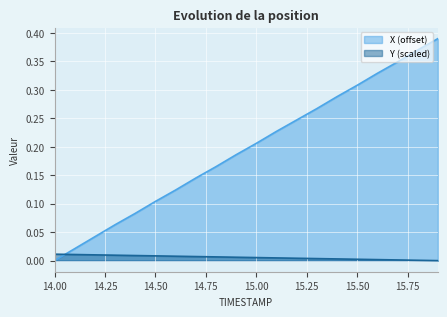

Reading left to right, list all the values displayed in this chart.

X: 14.0=0.0	14.1=0.0	14.2=0.0	14.3=0.1	14.4=0.1	14.5=0.1	14.6=0.1	14.7=0.1	14.8=0.2	14.9=0.2	15.0=0.2	15.1=0.2	15.2=0.2	15.3=0.3	15.4=0.3	15.5=0.3	15.6=0.3	15.7=0.3	15.8=0.4	15.9=0.4
Y: 14.0=0.0	14.1=0.0	14.2=0.0	14.3=0.0	14.4=0.0	14.5=0.0	14.6=0.0	14.7=0.0	14.8=0.0	14.9=0.0	15.0=0.0	15.1=0.0	15.2=0.0	15.3=0.0	15.4=0.0	15.5=0.0	15.6=0.0	15.7=0.0	15.8=0.0	15.9=0.0